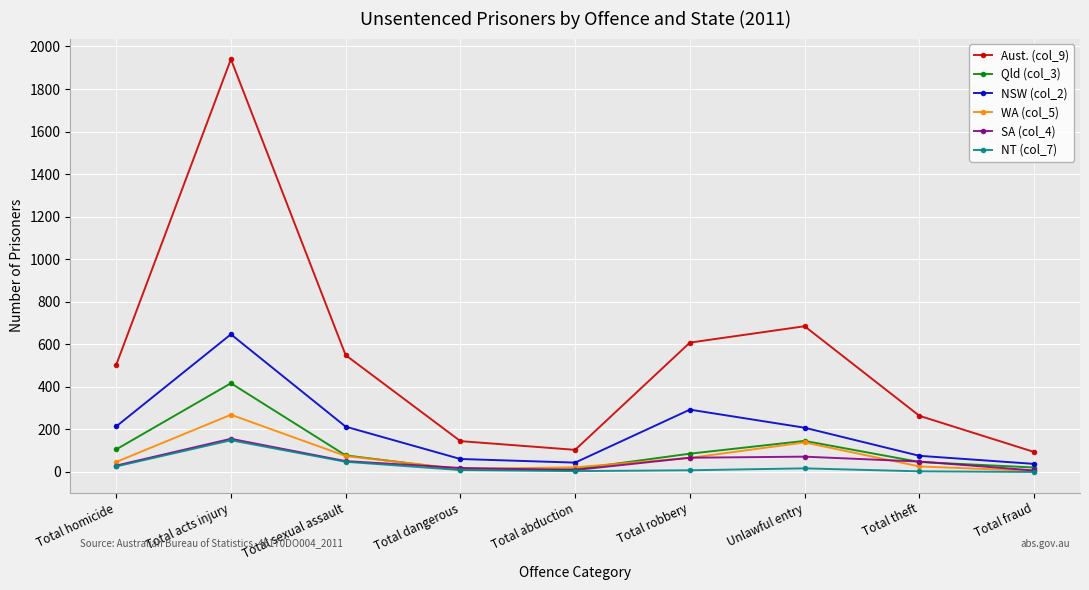

The value of WA (col_5) at Total homicide is 47. True or false?

True